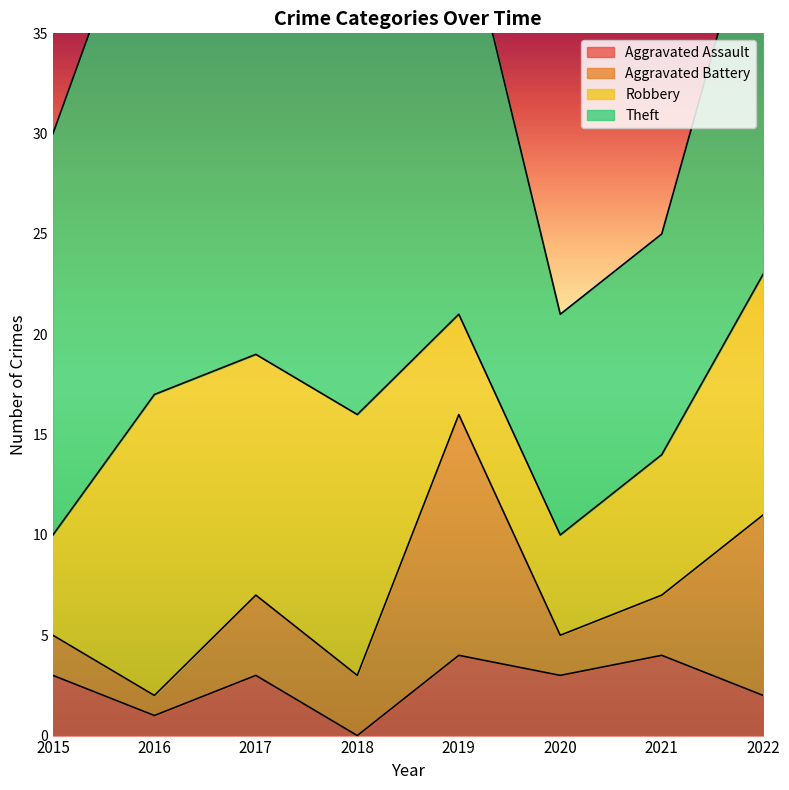

Reading left to right, transcribe all the data shown in this chart.

Aggravated Assault: 2015=3	2016=1	2017=3	2018=0	2019=4	2020=3	2021=4	2022=2
Aggravated Battery: 2015=2	2016=1	2017=4	2018=3	2019=12	2020=2	2021=3	2022=9
Robbery: 2015=5	2016=15	2017=12	2018=13	2019=5	2020=5	2021=7	2022=12
Theft: 2015=20	2016=27	2017=22	2018=28	2019=21	2020=11	2021=11	2022=20